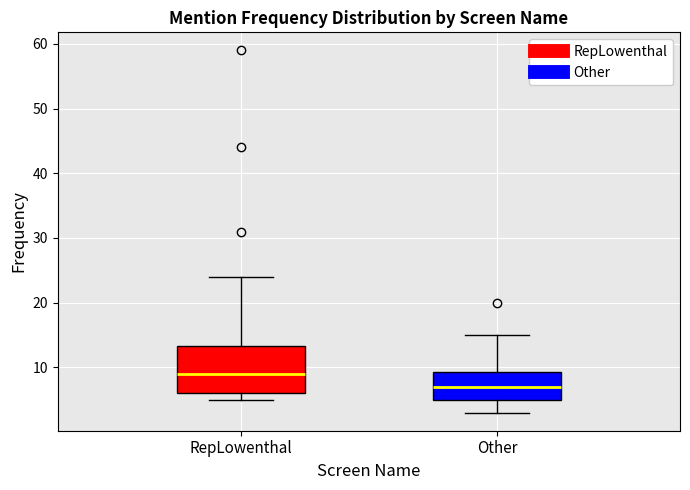

Where does the lower whisker of the box for Other end on the y-axis? The values are not printed on the chart, so give them approximately, as read against the axis.

3